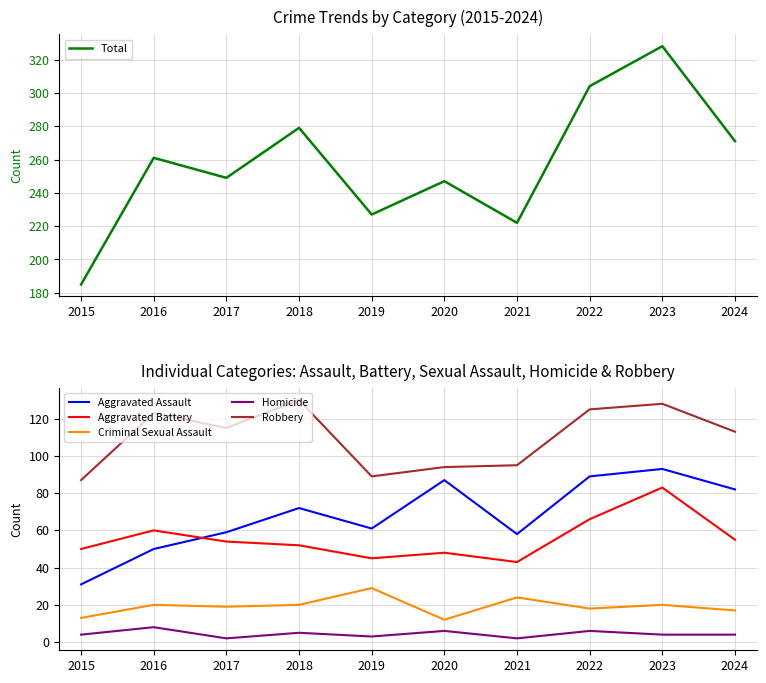

What is the difference between the highest and lowest values at 2019?

224